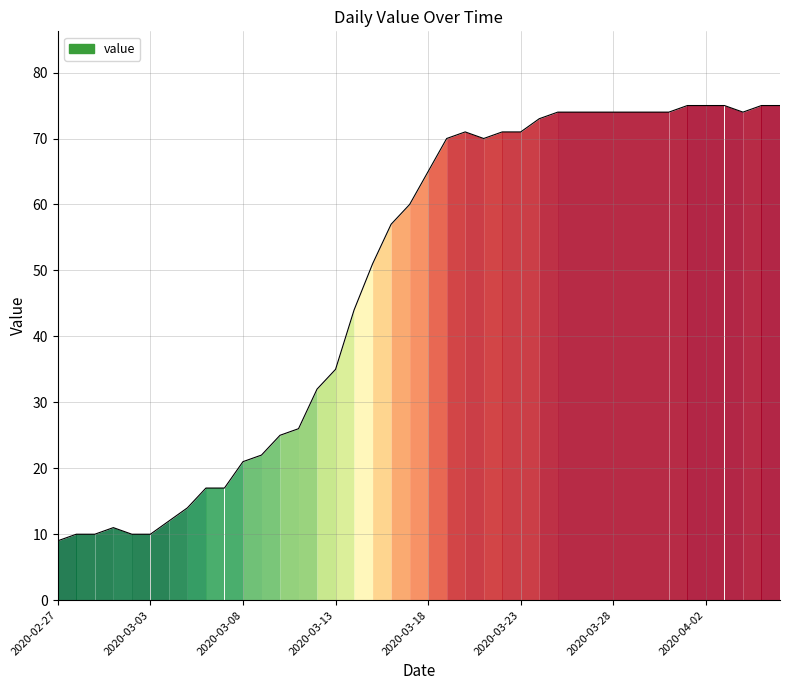

What is the greatest value displayed?

75